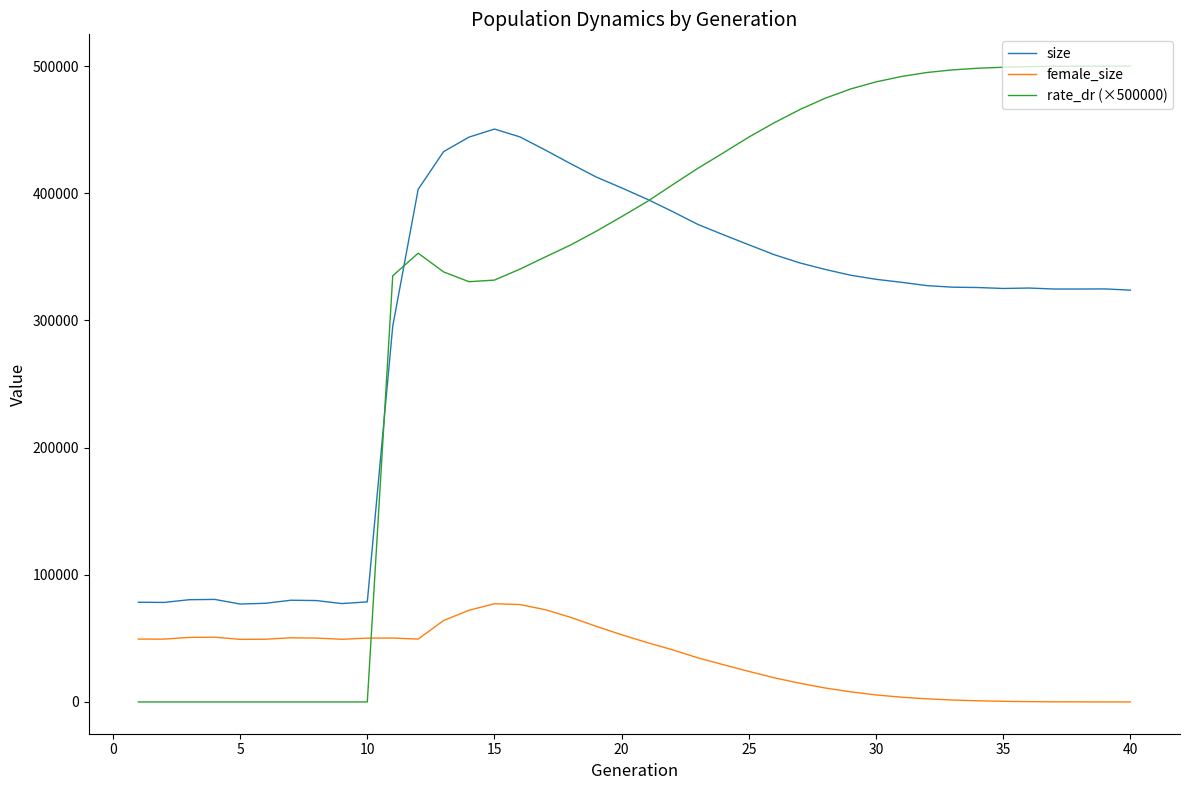

Which series has the largest range (max minus min)?

rate_dr (×500000)